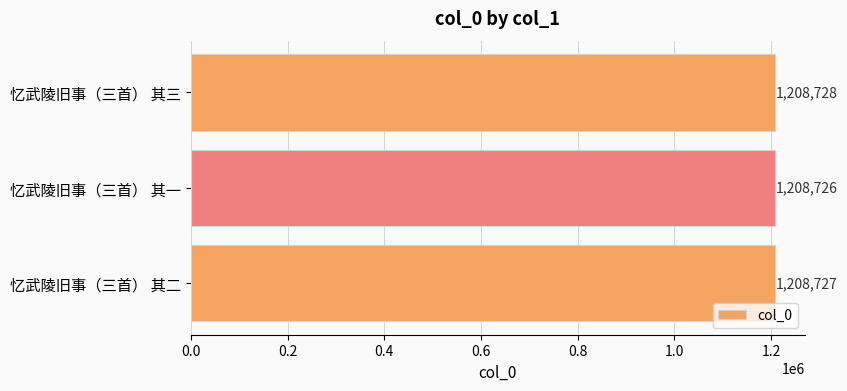

What is the sum of all values?

3626181